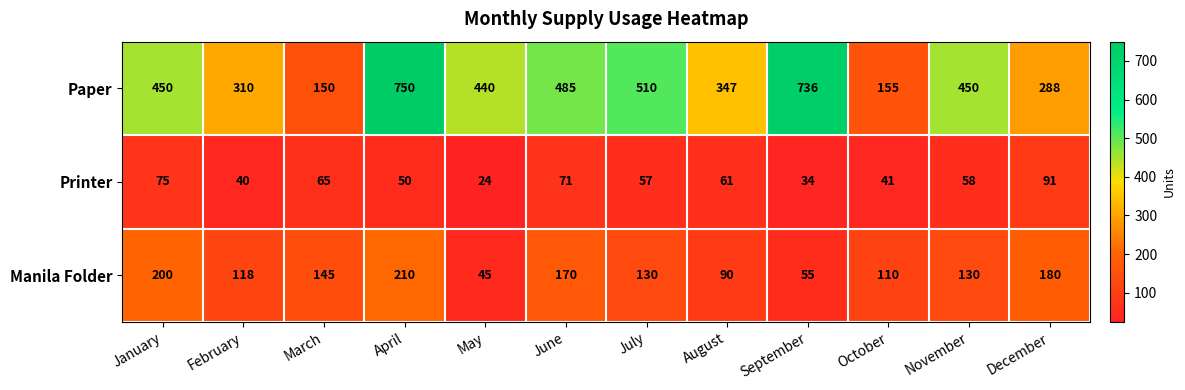

Read the Manila Folder value at July, to the nearest 10.

130